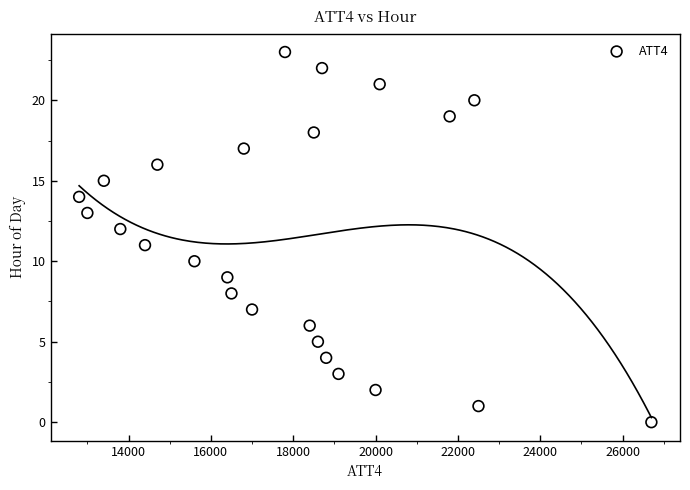

What is the range of Y values (max minus min)?

23